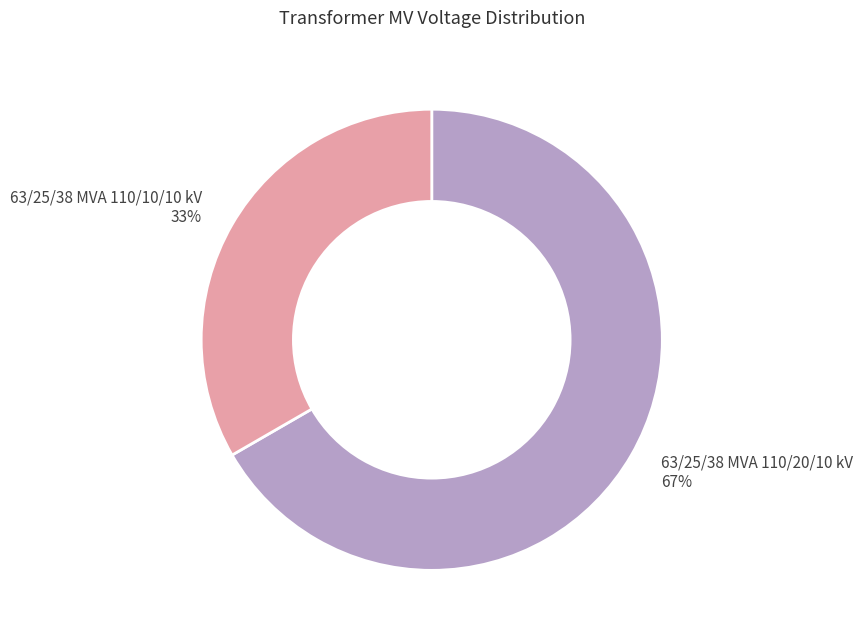

Is the sum of 63/25/38 MVA 110/20/10 kV and 63/25/38 MVA 110/10/10 kV greater than half?

Yes